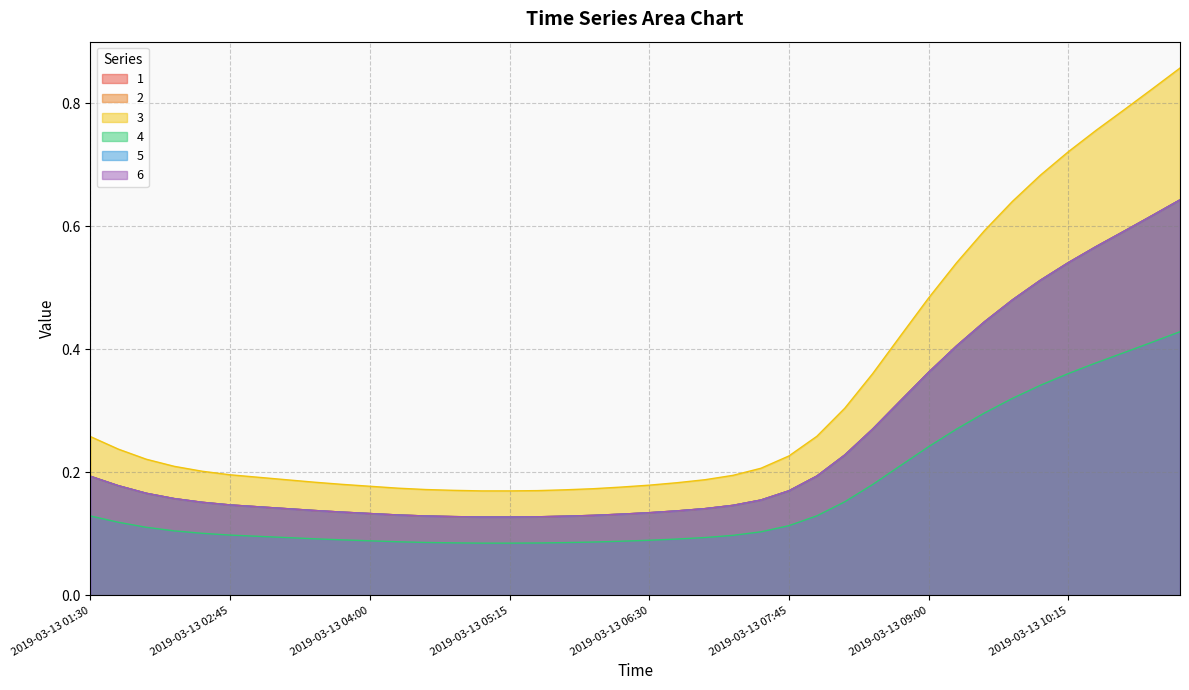

What are all the series names shown in the legend?

1, 2, 3, 4, 5, 6